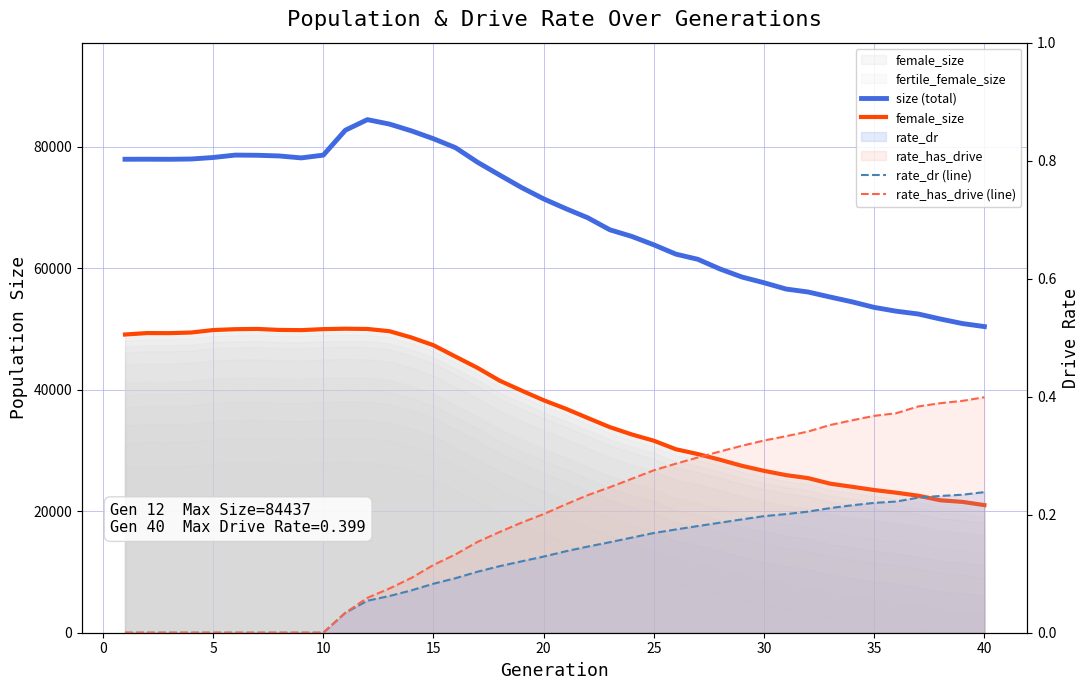

Between 10 and 19, which series saw the biggest shift?

female_size